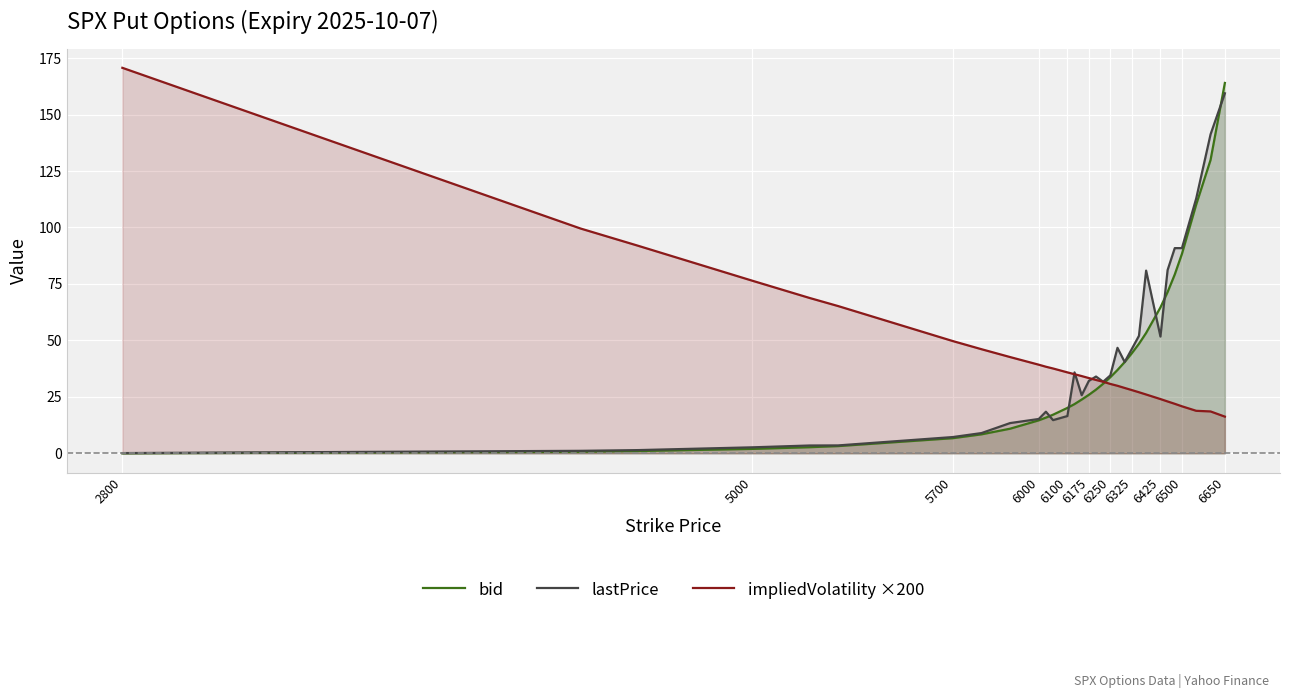

The impliedVolatility ×200 series shows 55.9 at 6425. True or false?

False